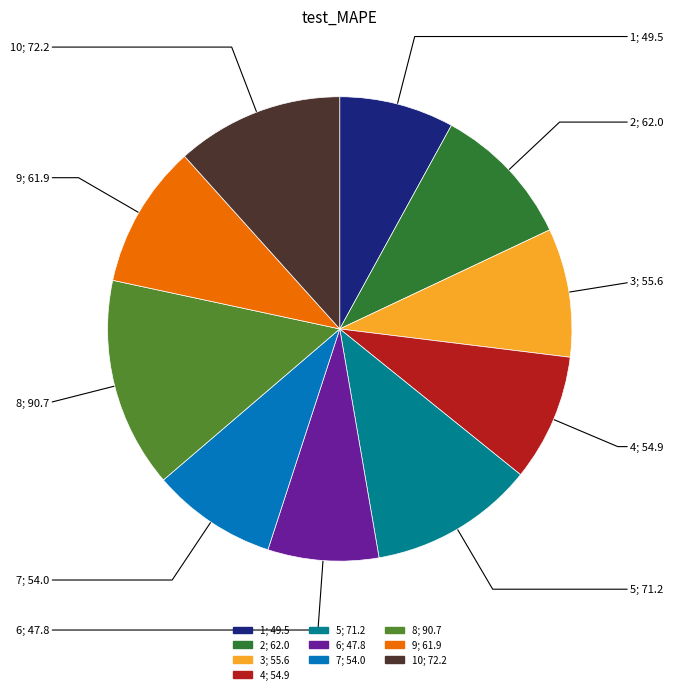

Does any single category account for the majority?

No